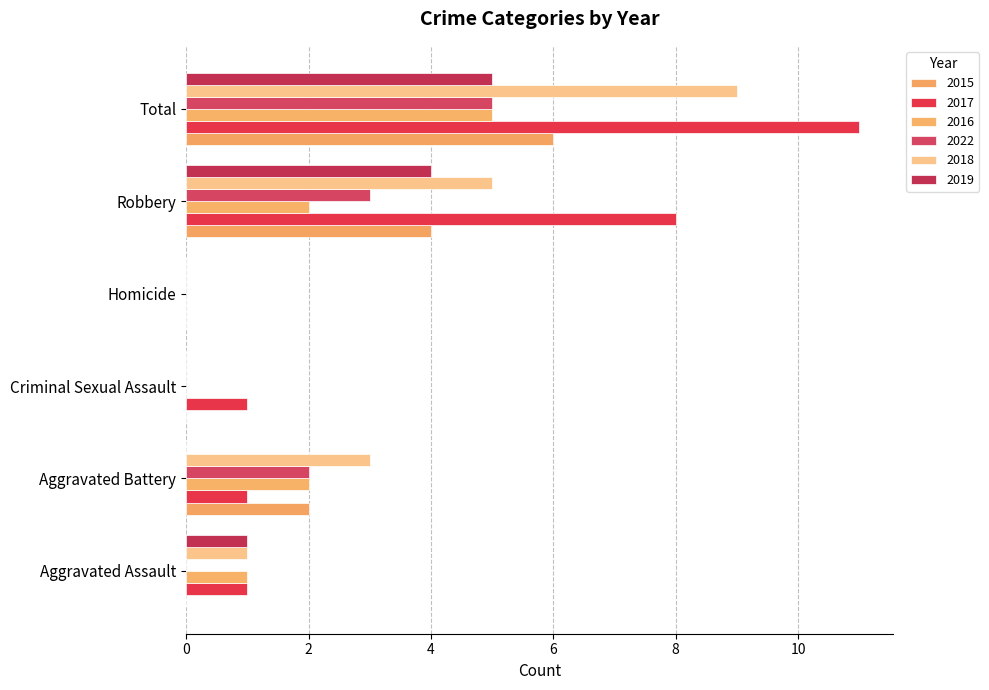

What is the sum of all 2019 values?

10